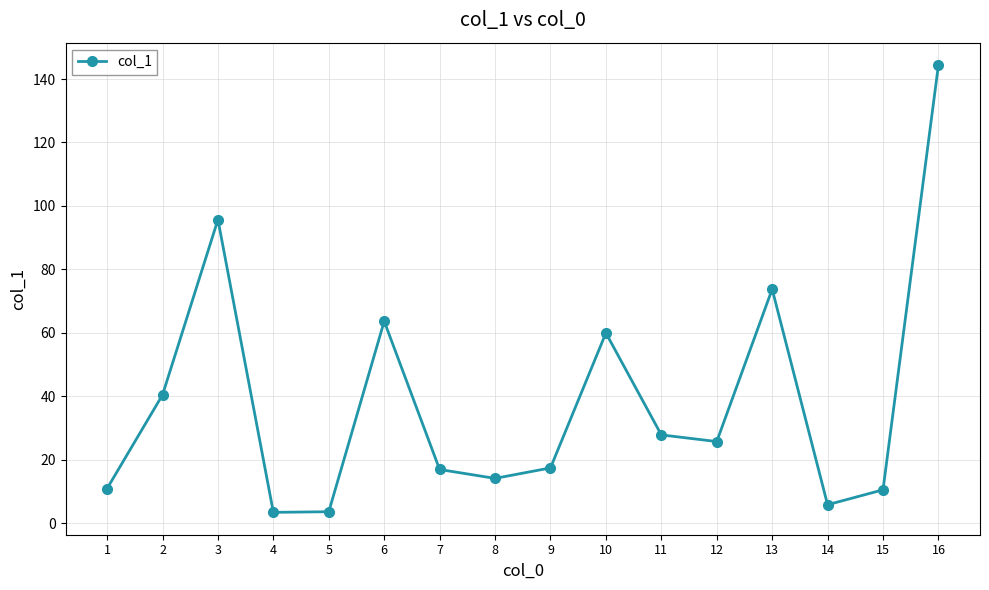

Where does the data first go above 25?

2